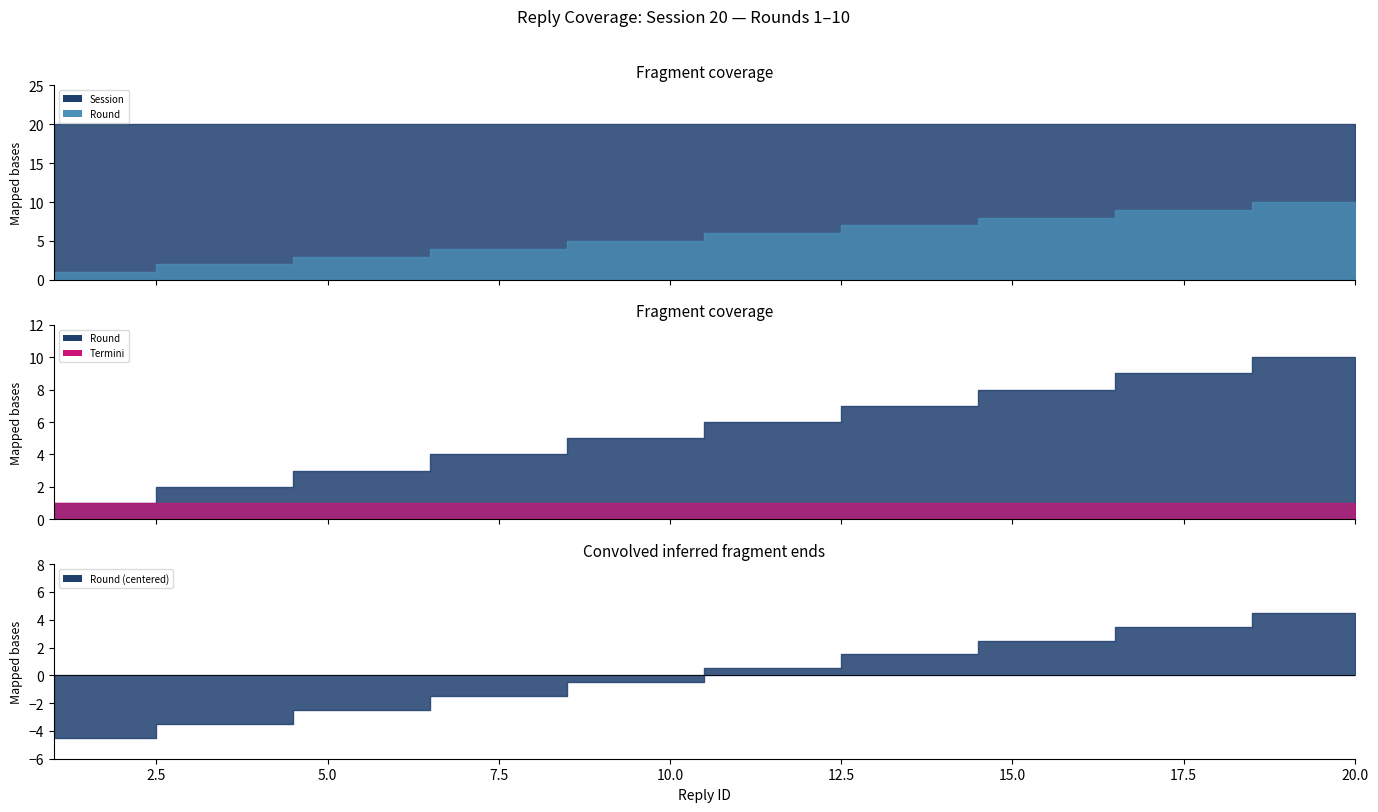

True or false: Round and Session intersect in this chart.

False